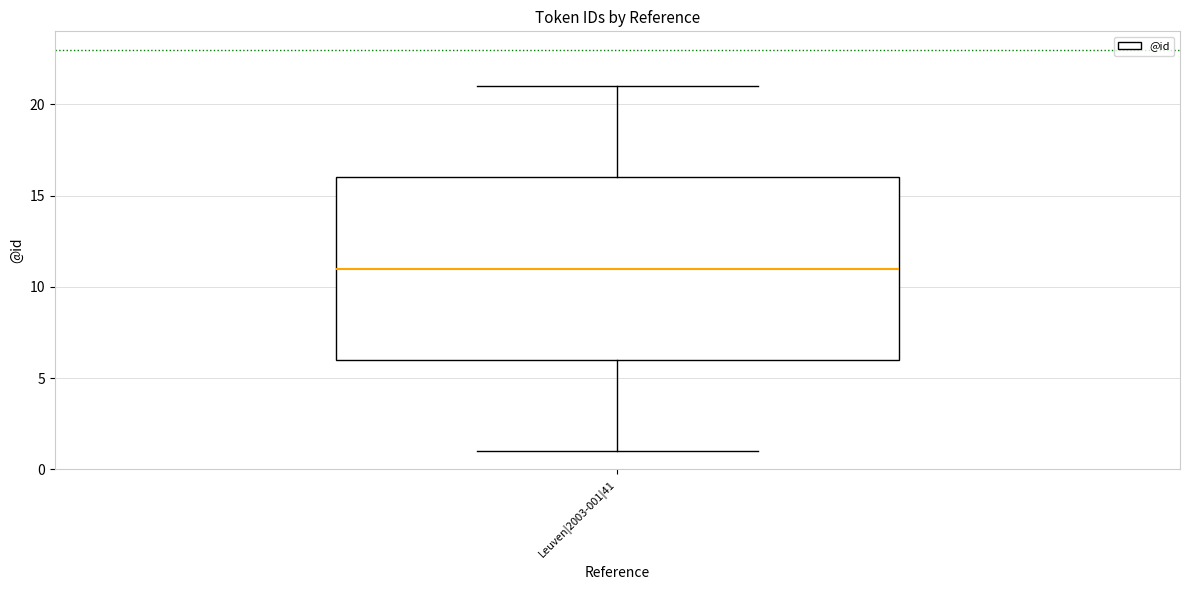

Transcribe this box plot: give where the median line is, the range the box spans, and where the two whiskers end, as read against the y-axis. The values are not printed on the chart, so give them approximately, as read against the axis.

median 11, box 6 to 16, whiskers 1 to 21